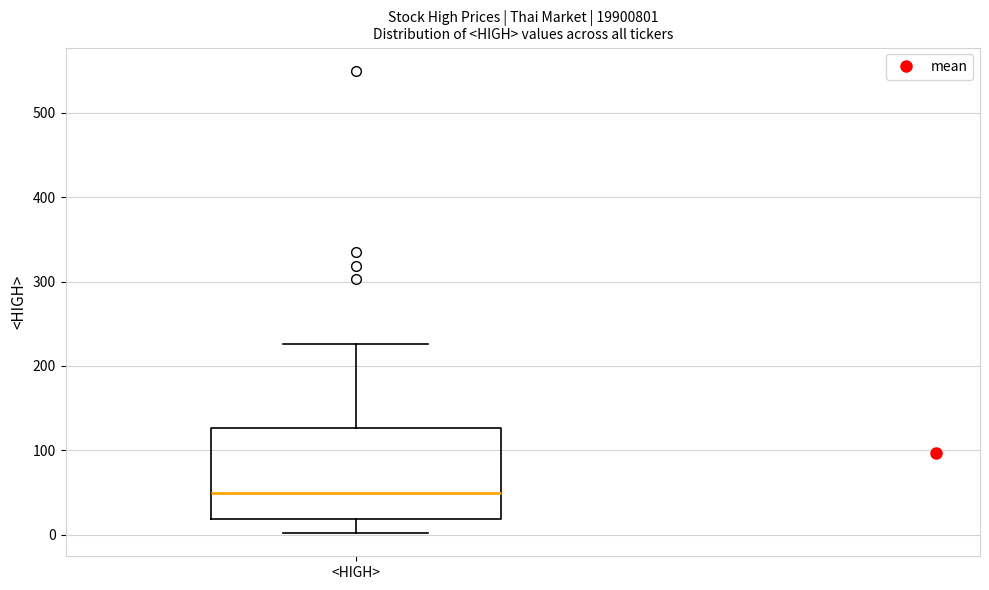

Transcribe this box plot: give where the median line is, the range the box spans, and where the two whiskers end, as read against the y-axis. The values are not printed on the chart, so give them approximately, as read against the axis.

median 50, box 20 to 130, whiskers 0 to 230